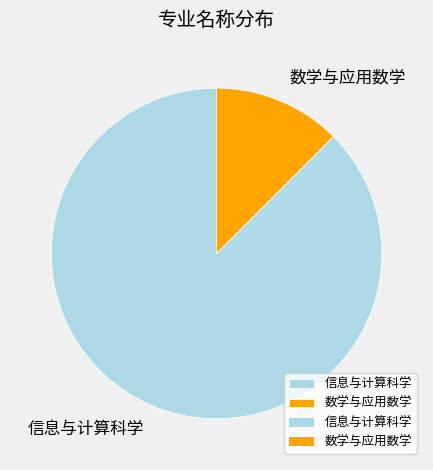

Is there any slice that represents more than half of the pie?

Yes